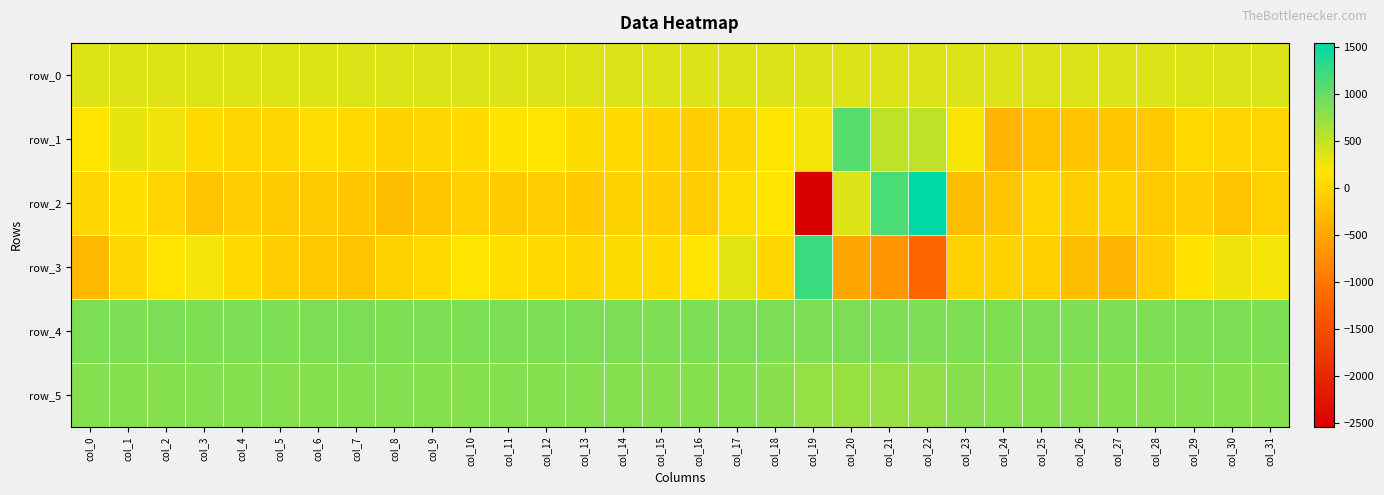

How many values in the row_2 series exceed -63?

15